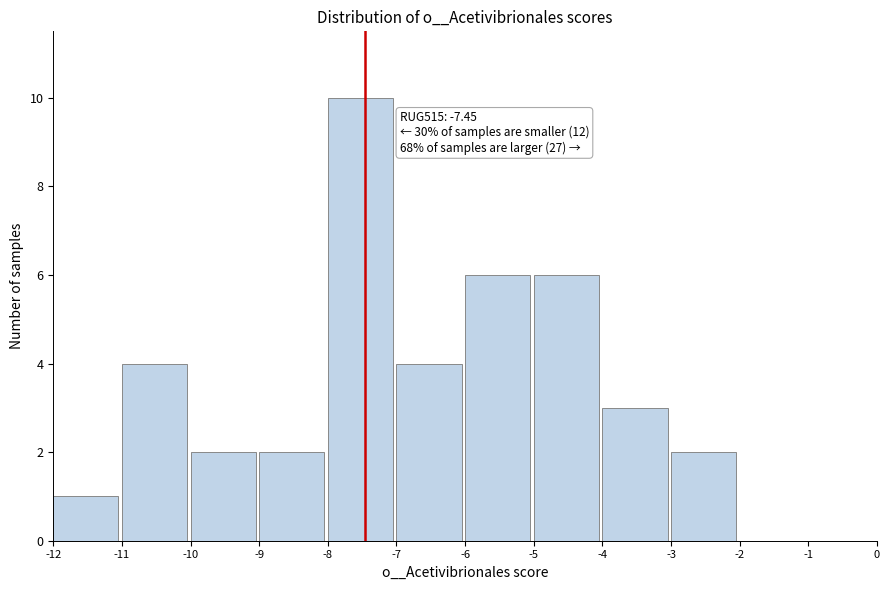

Which range on the x-axis has the tallest bar?

-8 to -7